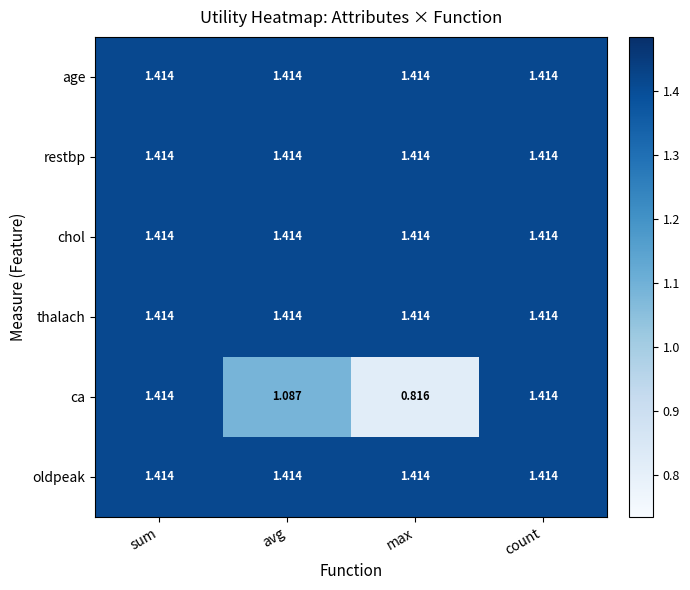

How many data points does each series have?

4